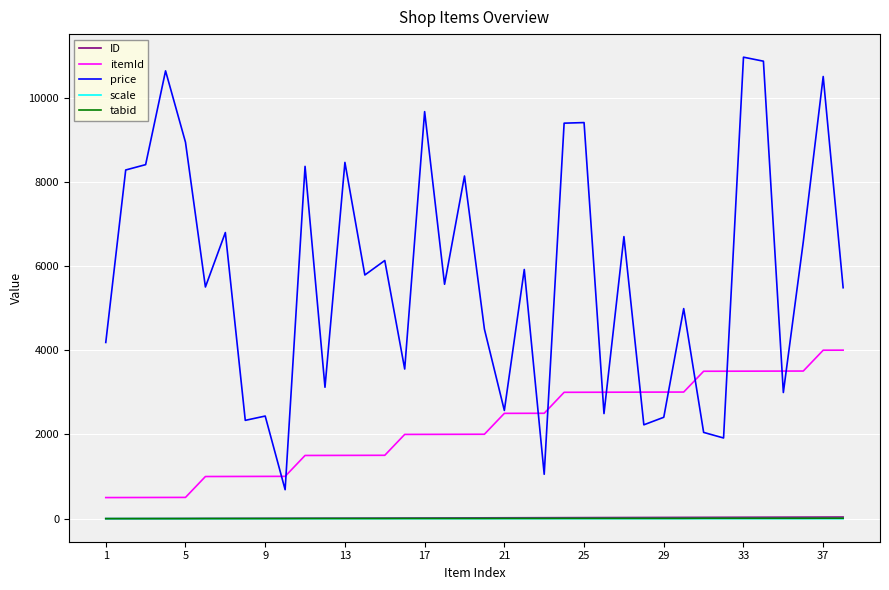

True or false: ID and scale intersect in this chart.

False